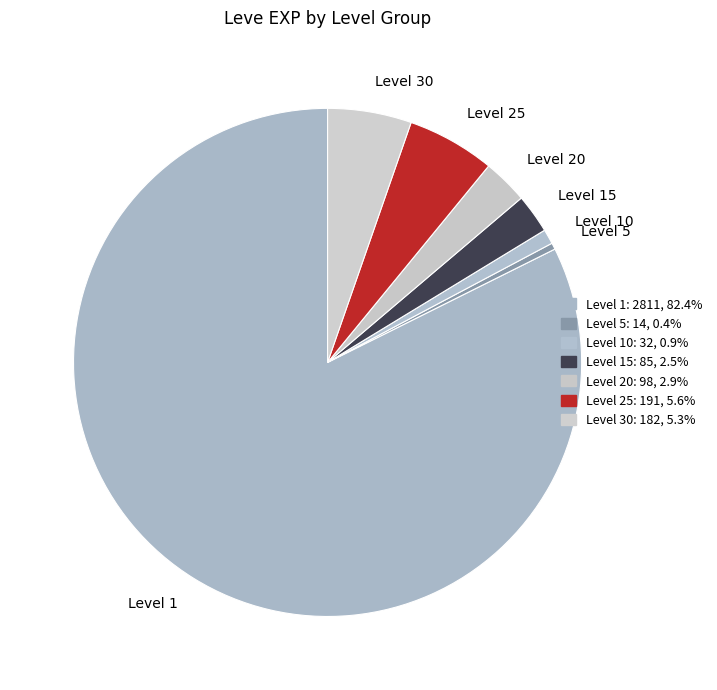

Does Level 5 account for over 50% of the chart?

No